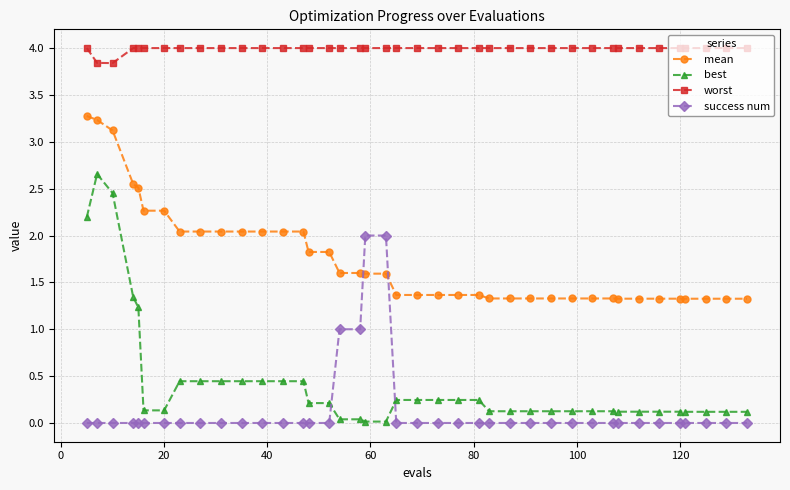

Which series has the largest total across all categories?

worst